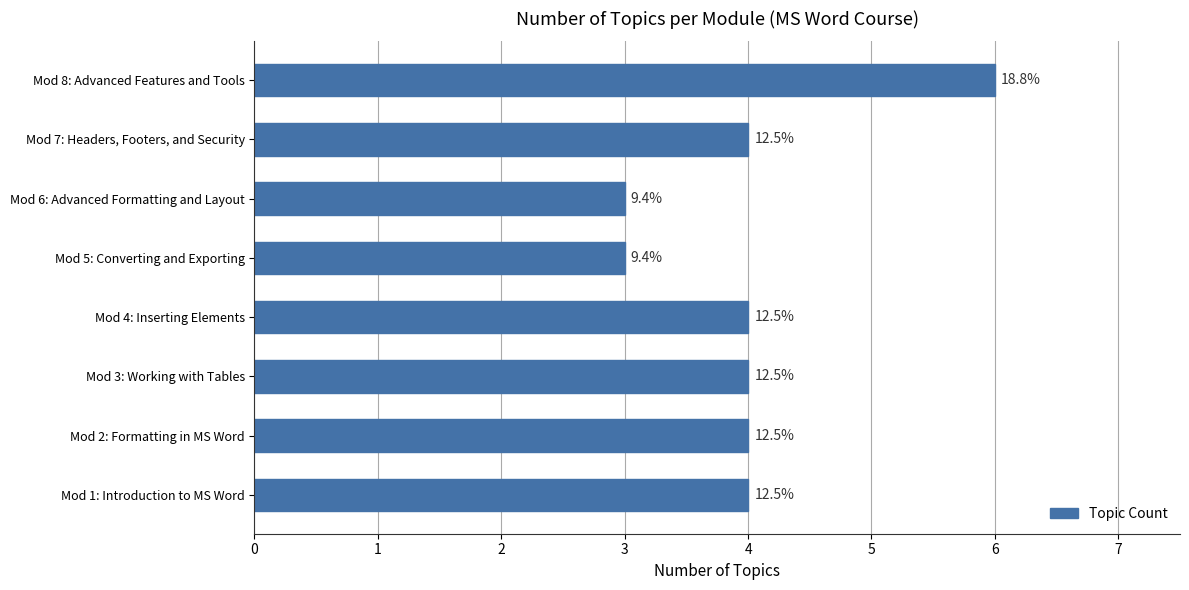

What is the greatest value displayed?

6